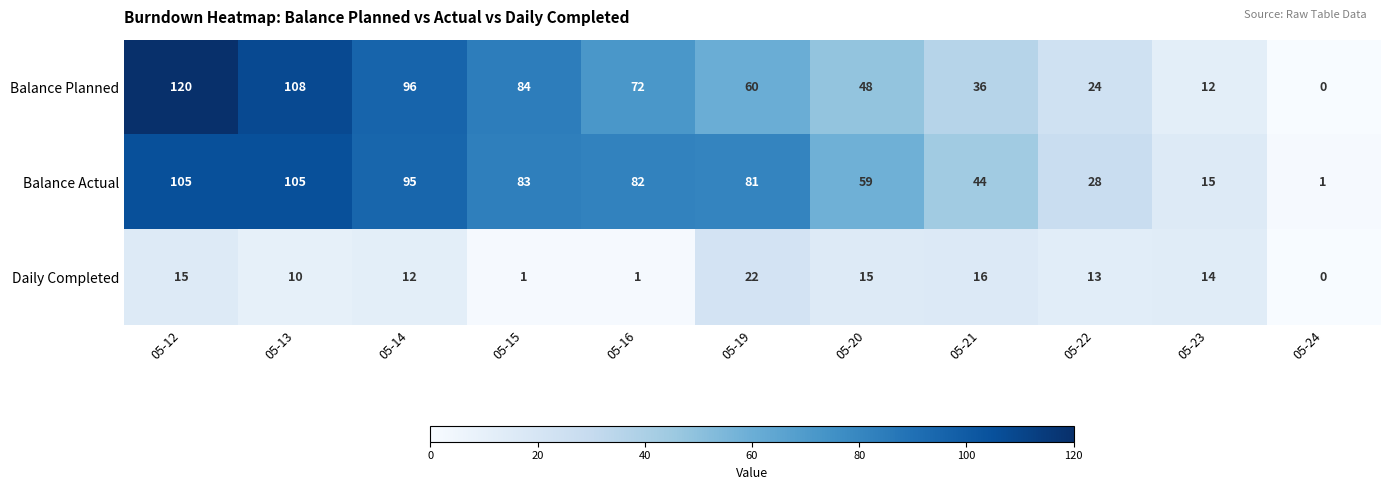

At which category is the sum across all series the highest?

05-12